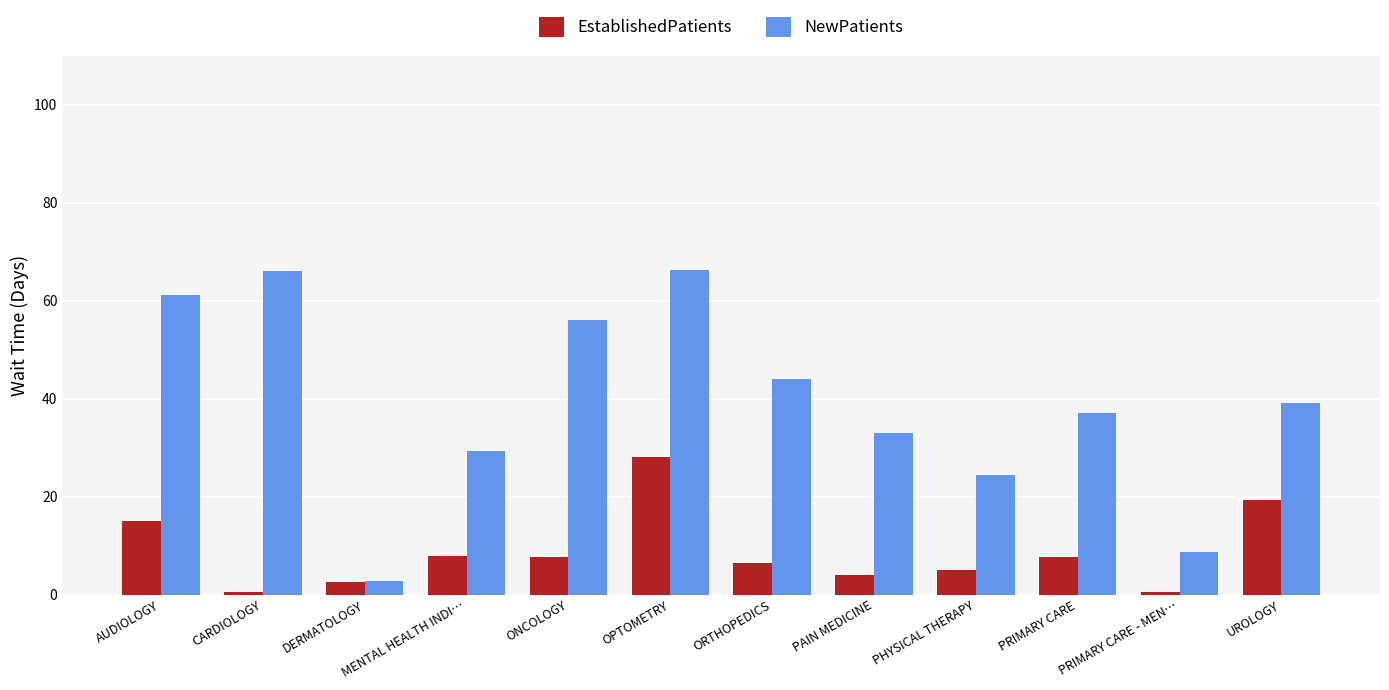

What is the greatest value displayed?

66.2